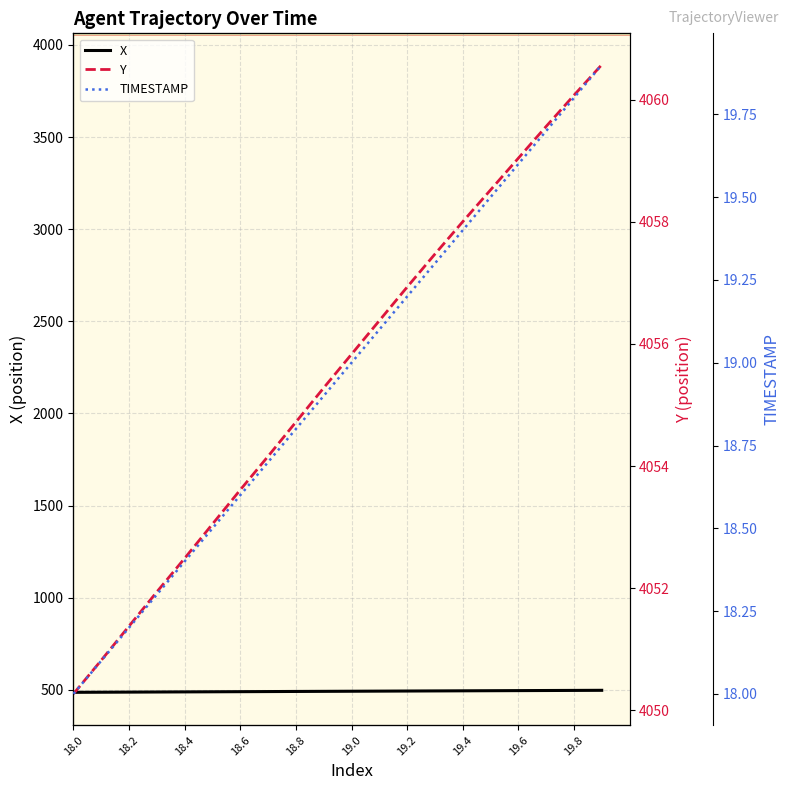

The Y series shows 1515.7 at 19.5. True or false?

False